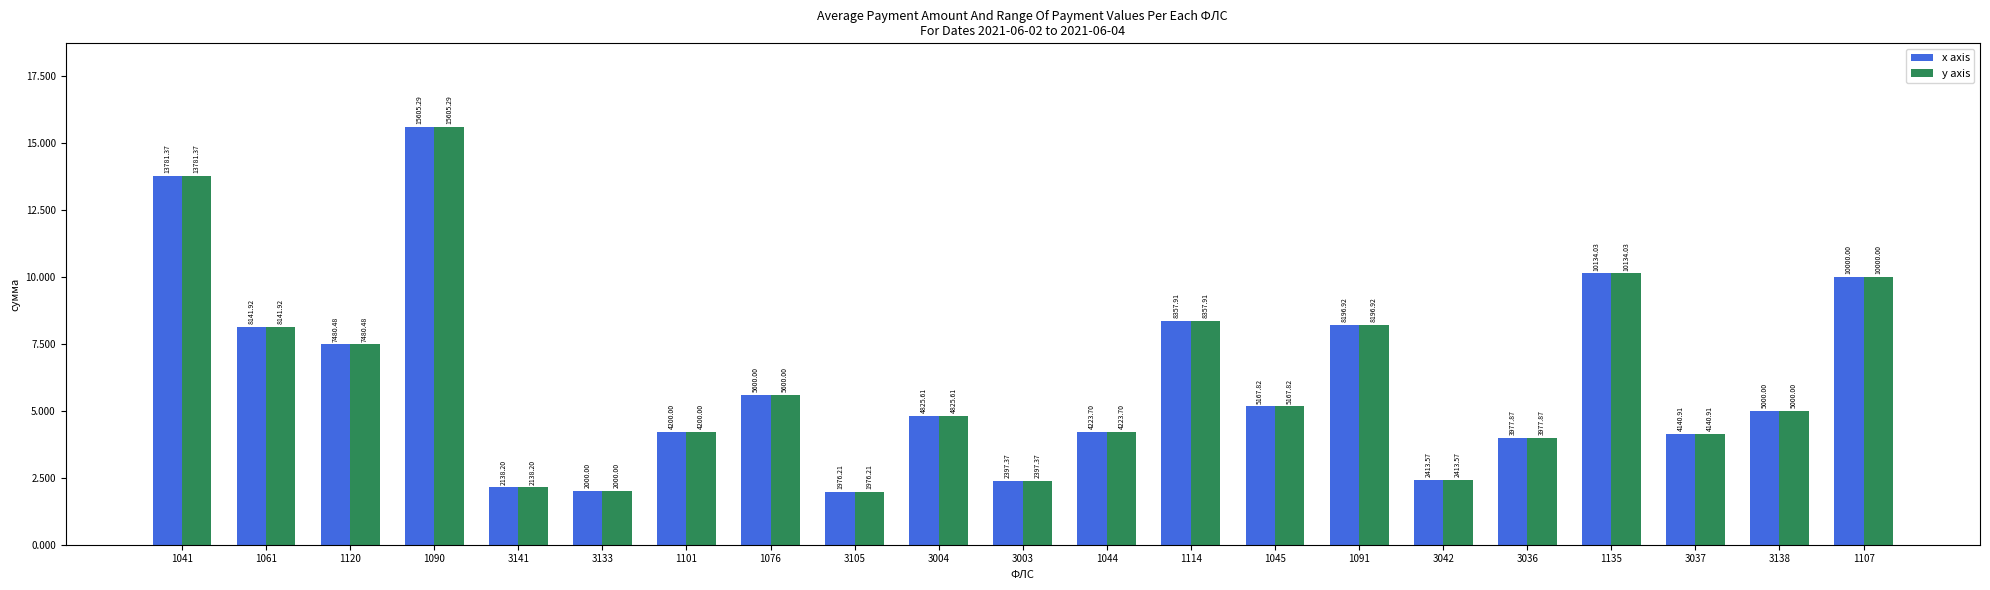

Which series has the largest total across all categories?

x axis